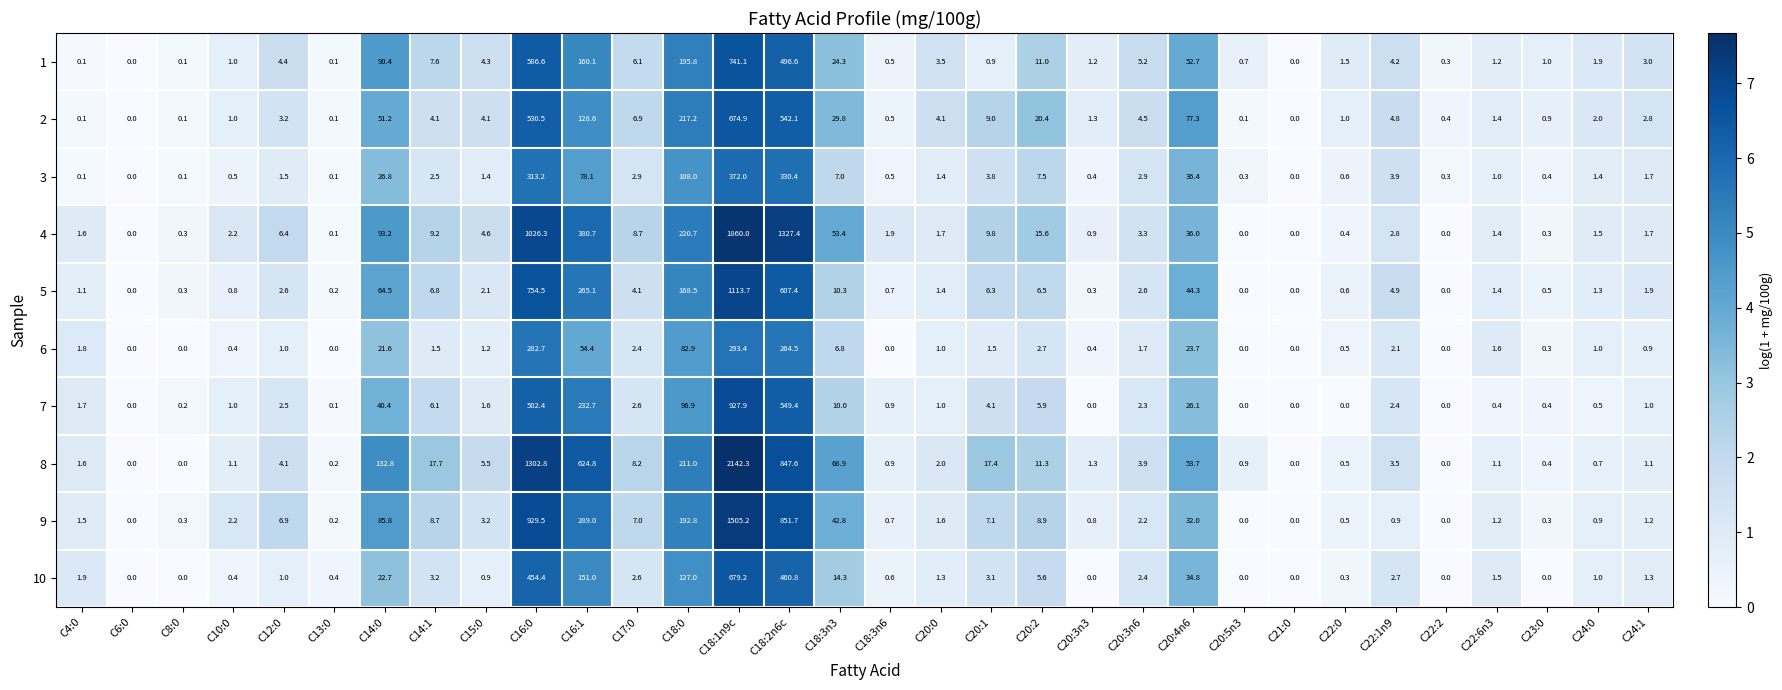

Which series has the largest total across all categories?

8